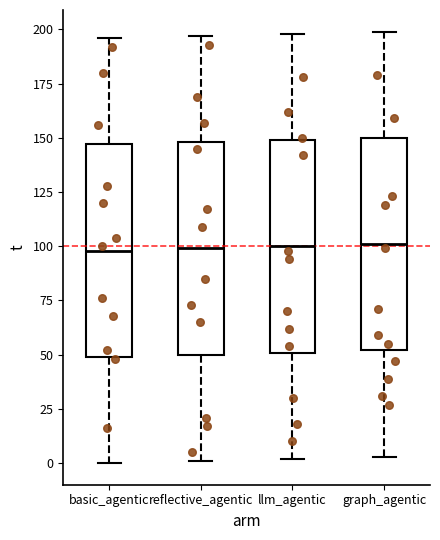

Reading left to right, read every box against the y-axis: the position of its median line, the range the box covers, and the ends of its whiskers. The values are not printed on the chart, so give them approximately, as read against the axis.

basic_agentic: median 100, box 50 to 145, whiskers 0 to 195
reflective_agentic: median 100, box 50 to 150, whiskers 0 to 195
llm_agentic: median 100, box 50 to 150, whiskers 0 to 200
graph_agentic: median 100, box 50 to 150, whiskers 5 to 200